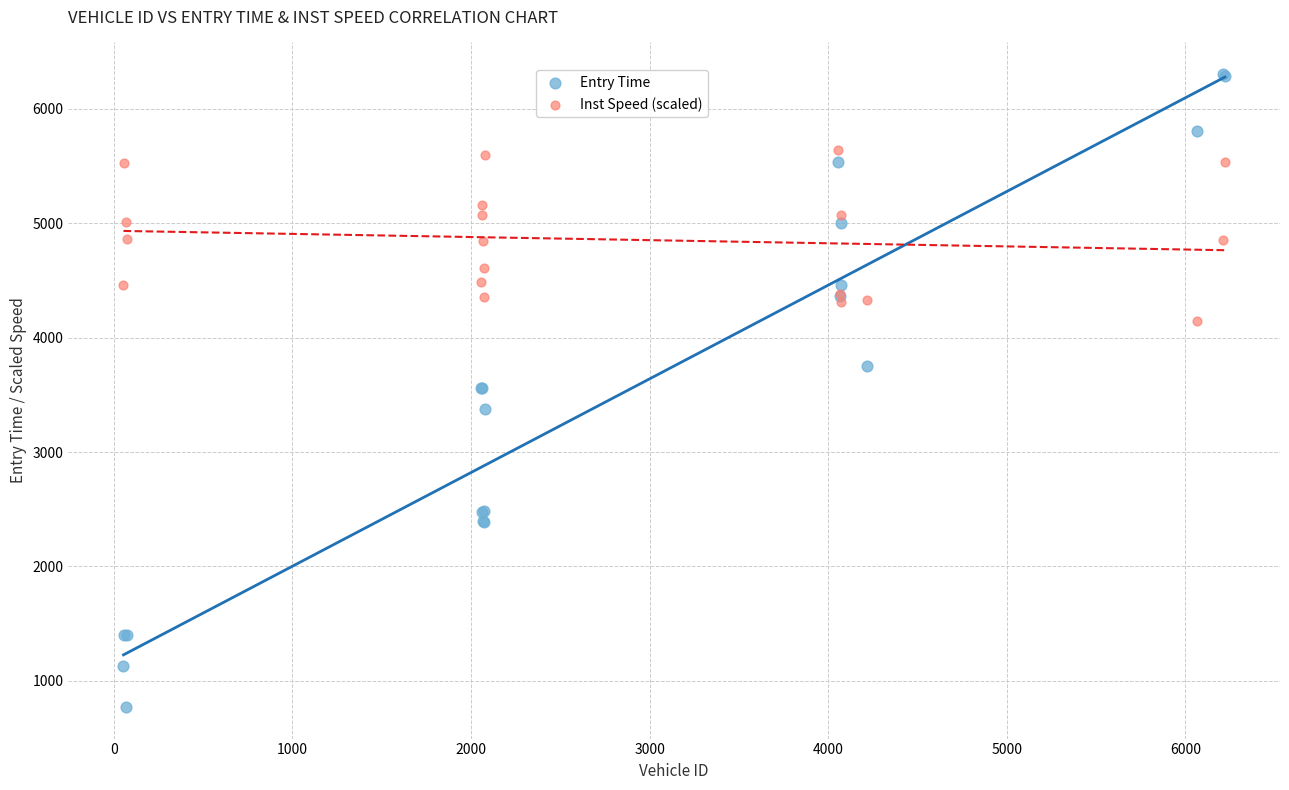

What is the X range (max minus min) for the scatter plot?

6167.0